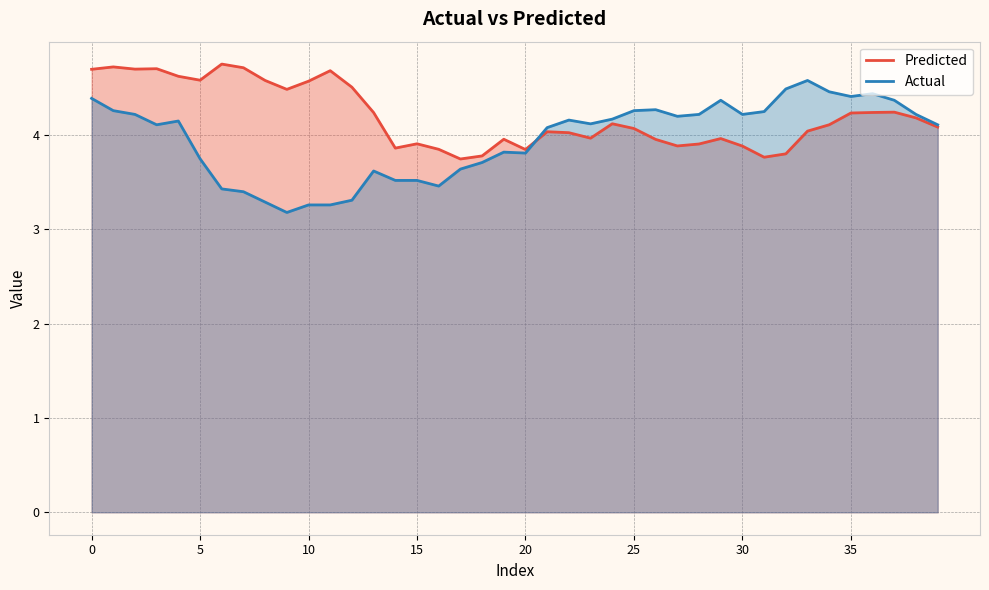

Which series has the widest spread of values?

Actual